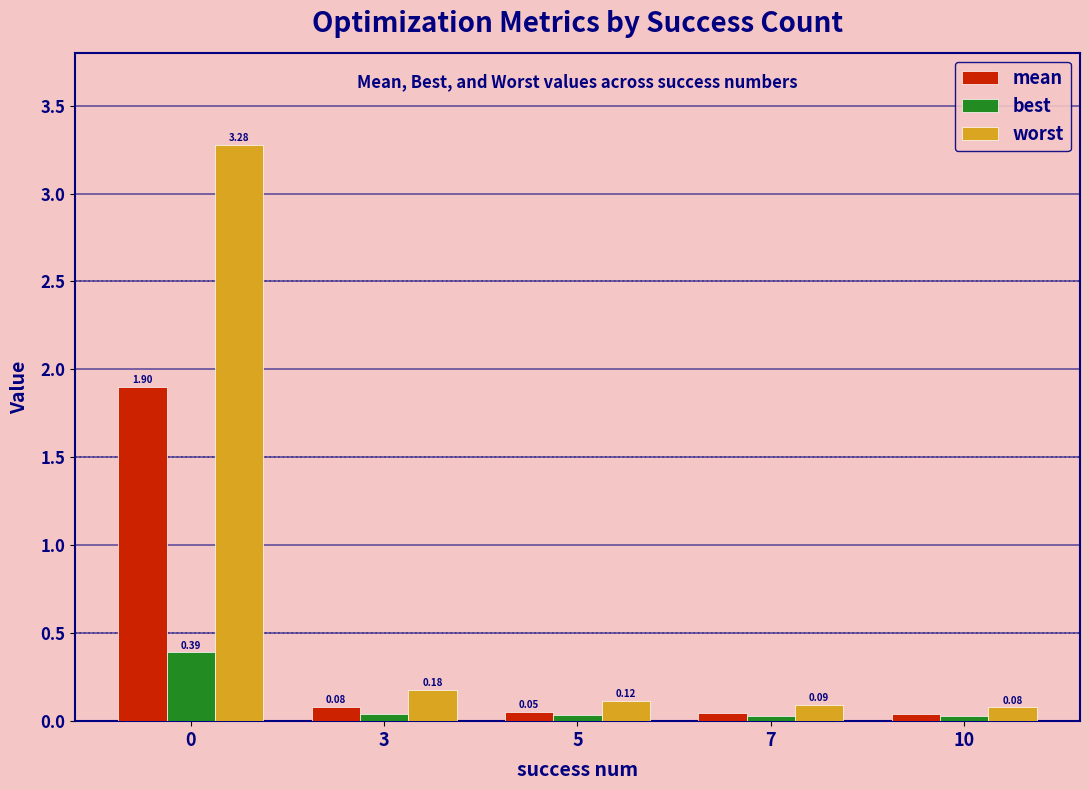

Is the value of mean at 10 greater than the value of worst at 5?

No